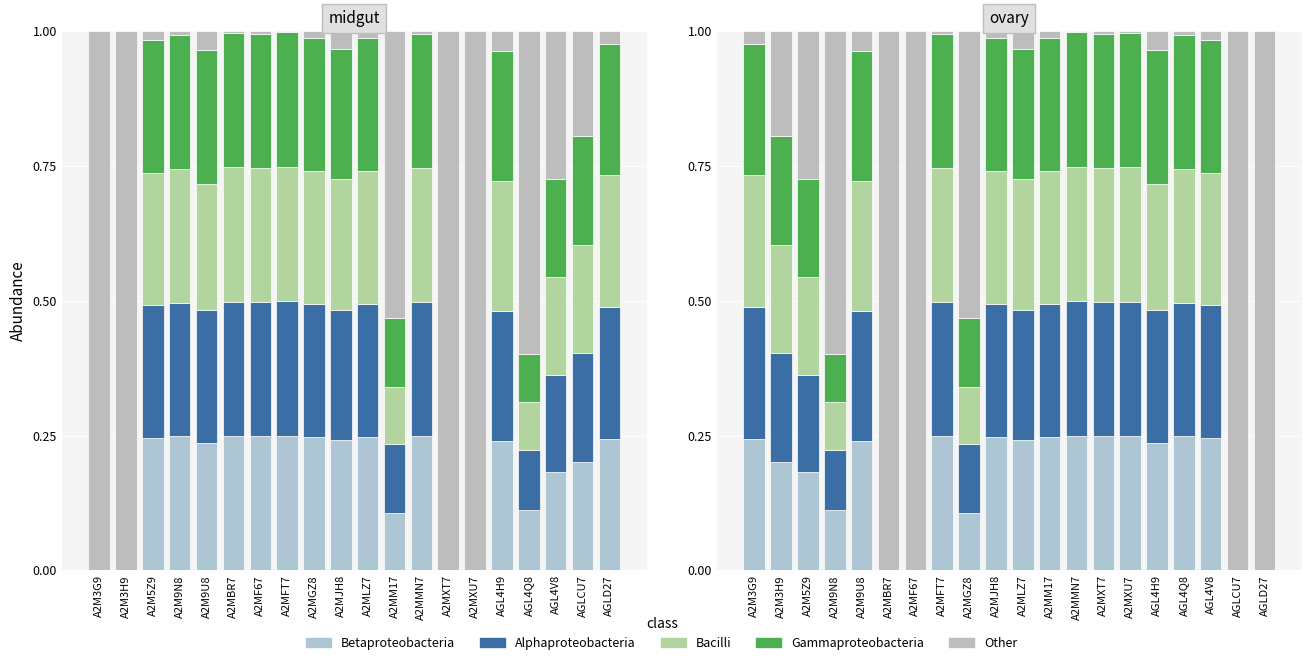

How many groups of bars are there?

20